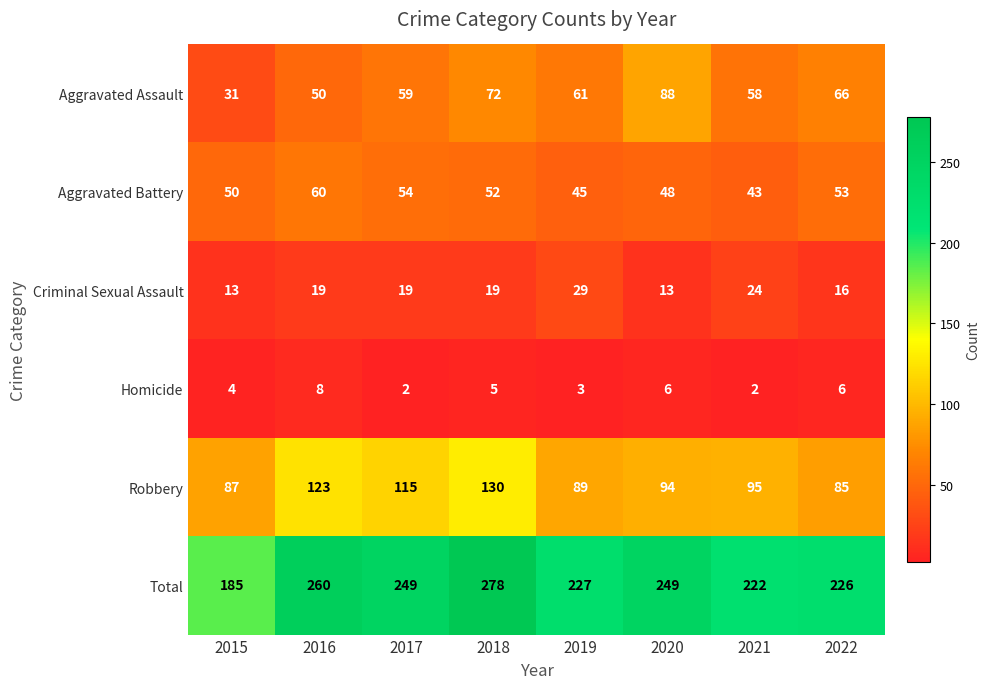

Where does the Homicide series first go above 5?

2016